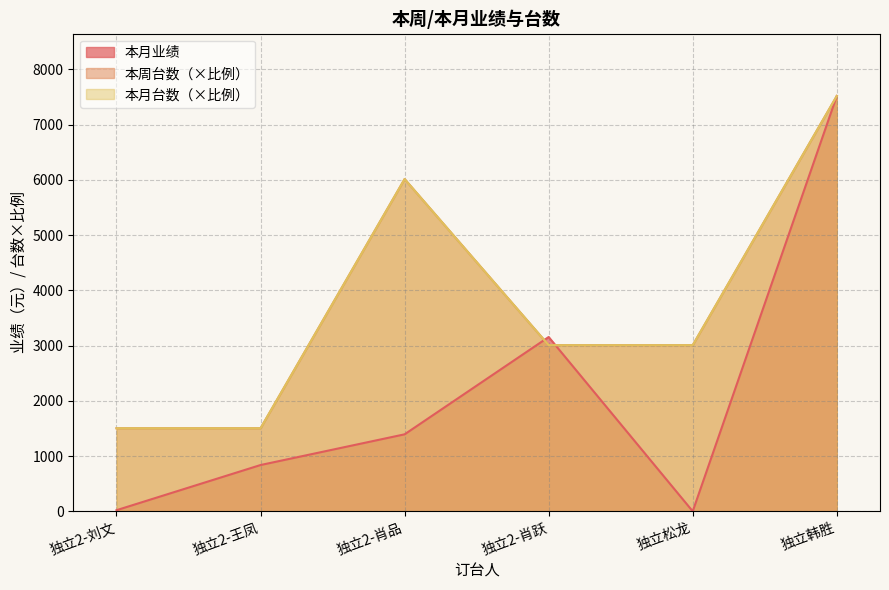

Rank the series by their maximum value, from lowest to highest.

本月业绩, 本周台数, 本月台数